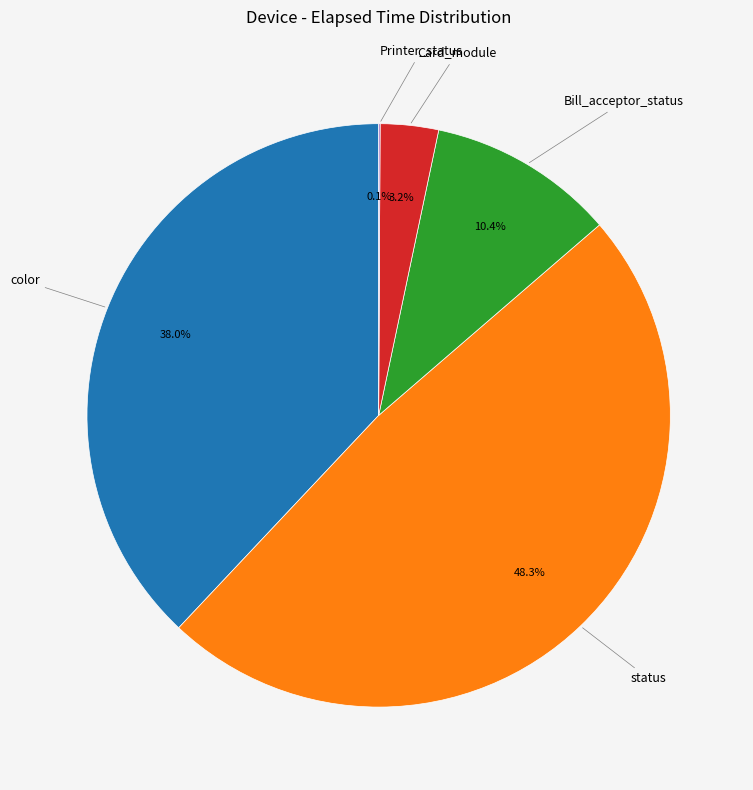

Does any single category account for the majority?

No